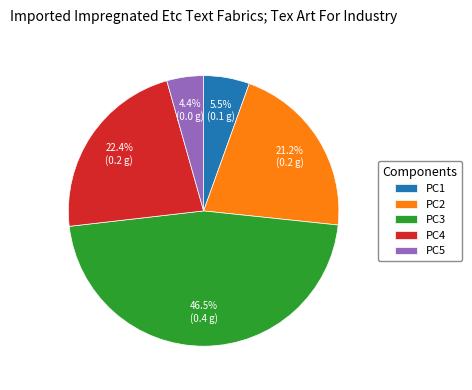

Is there a majority slice in this chart?

No